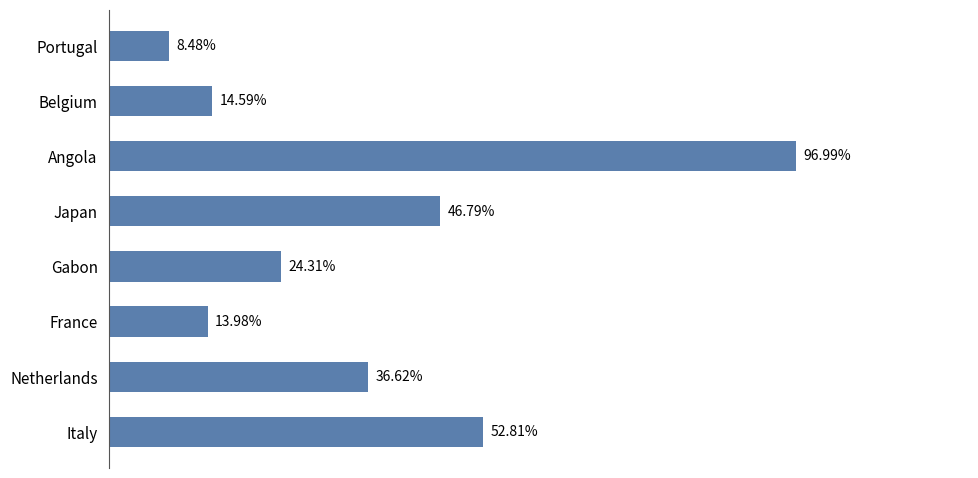

Does the chart contain any negative values?

No